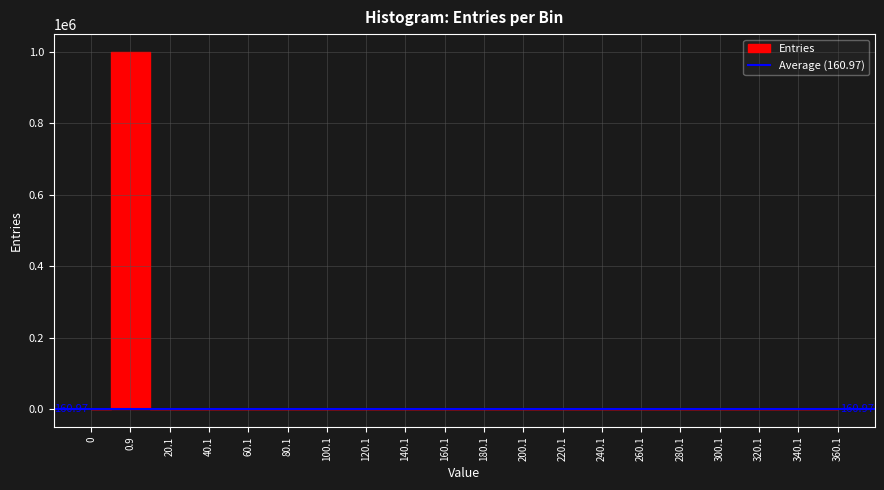

What is the greatest value displayed?

999263